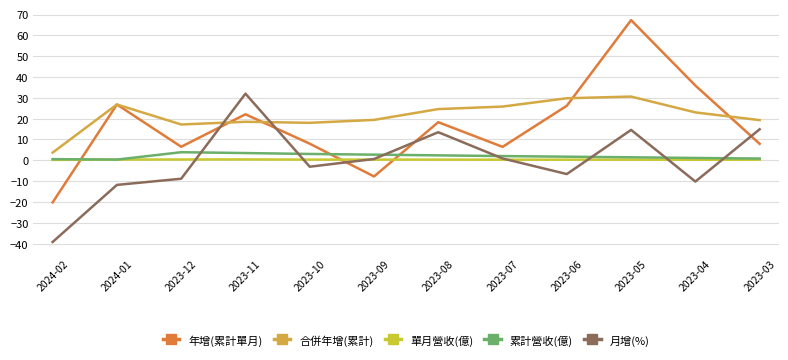

Which series changed the most between 2024-01 and 2023-03?

月增(%)